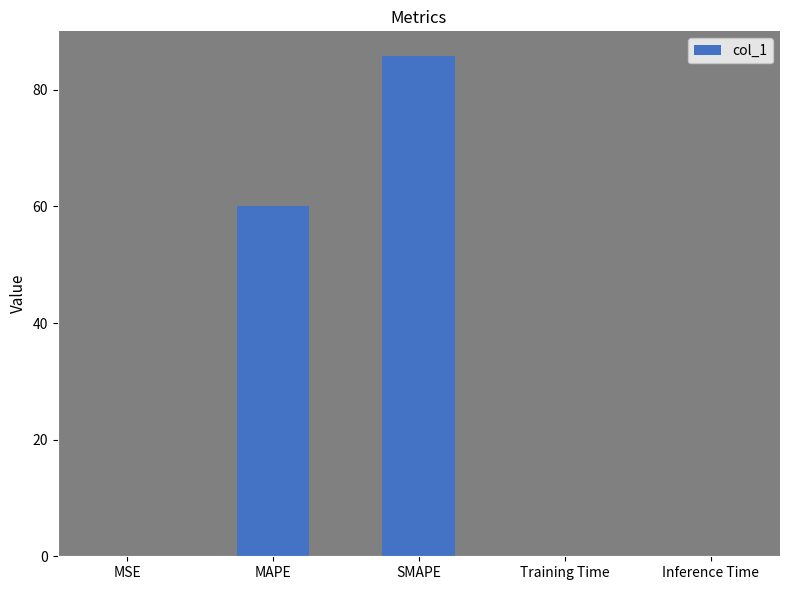

At which category does the chart reach its peak across all series?

SMAPE